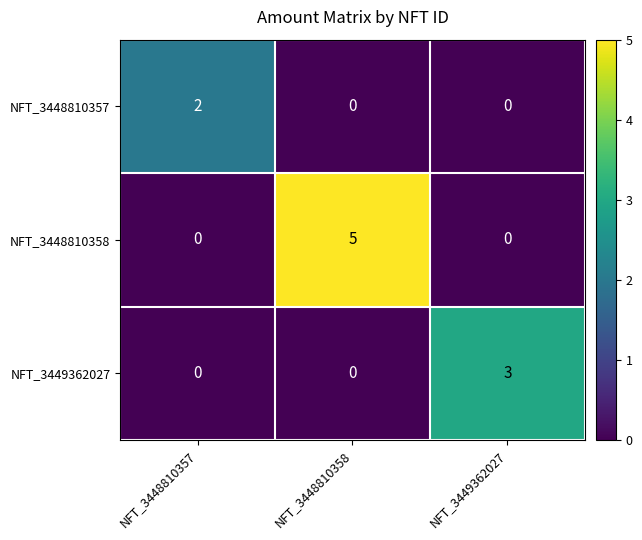

Between NFT_3448810357 and NFT_3448810358, which series saw the biggest shift?

NFT_3448810358